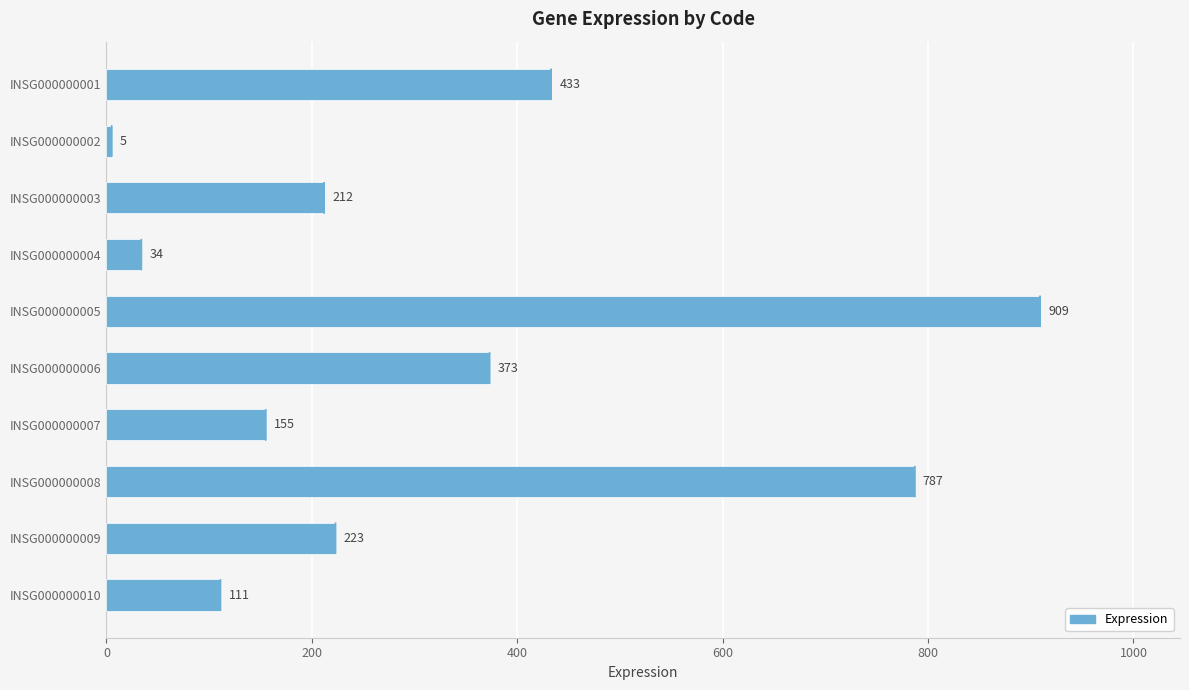

Between INSG000000005 and INSG000000004, which is larger?

INSG000000005